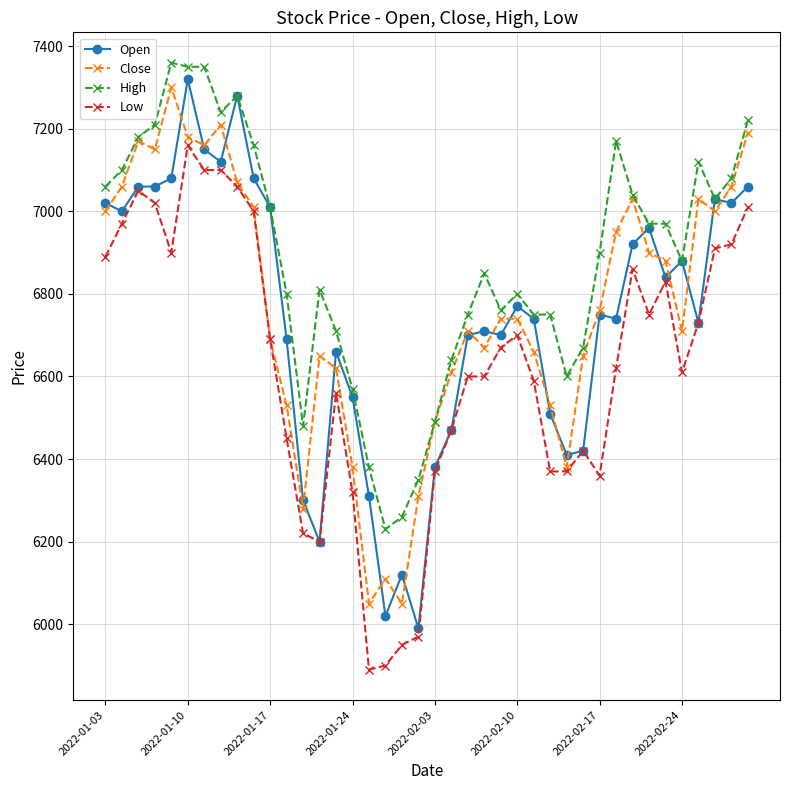

True or false: Open has more than 2 interior local peaks.

True